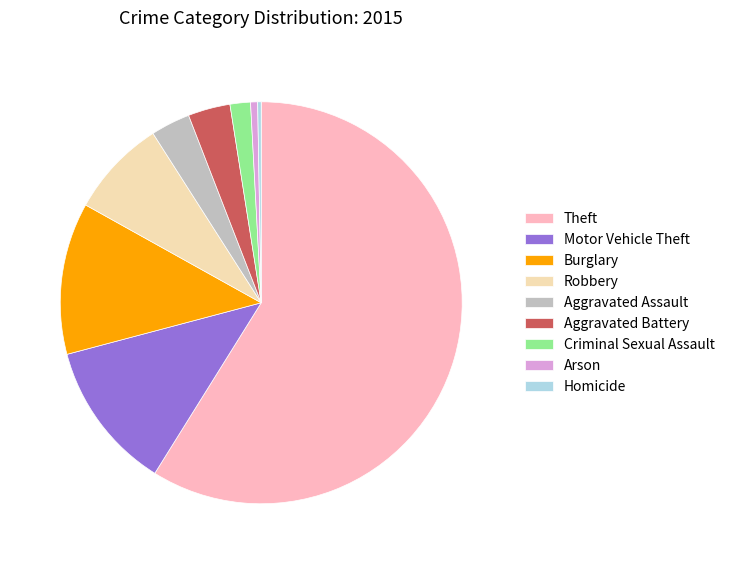

Is there any slice that represents more than half of the pie?

Yes